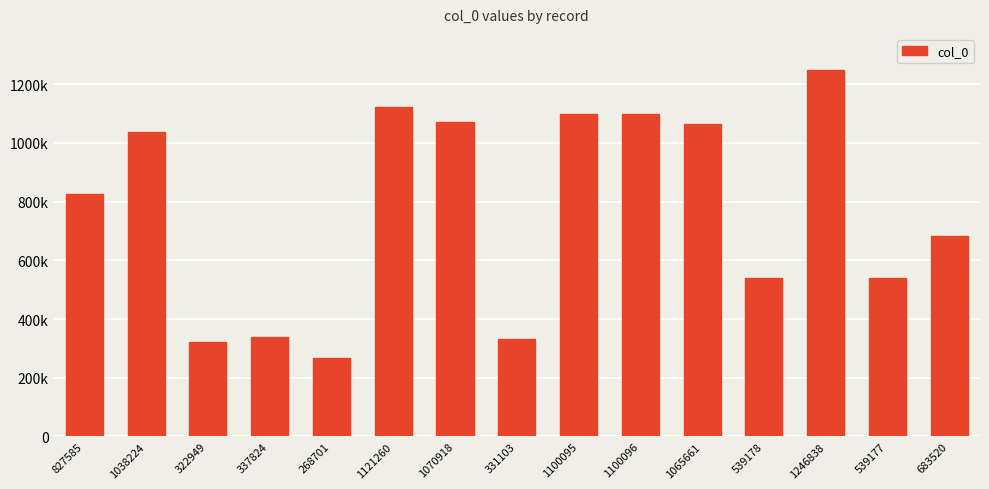

What is the sum of the values at 1100095 and 1121260?

2221355